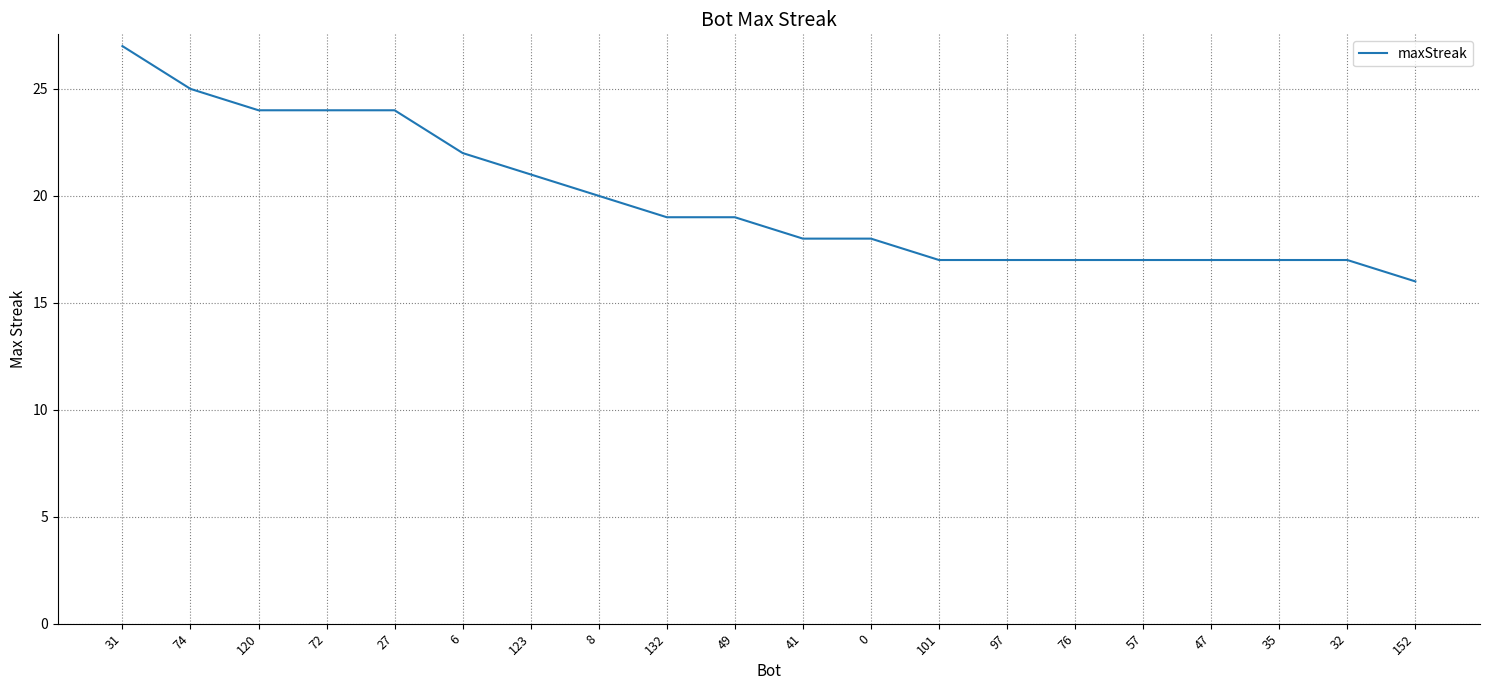

What is the change in value from 123 to 8?

-1